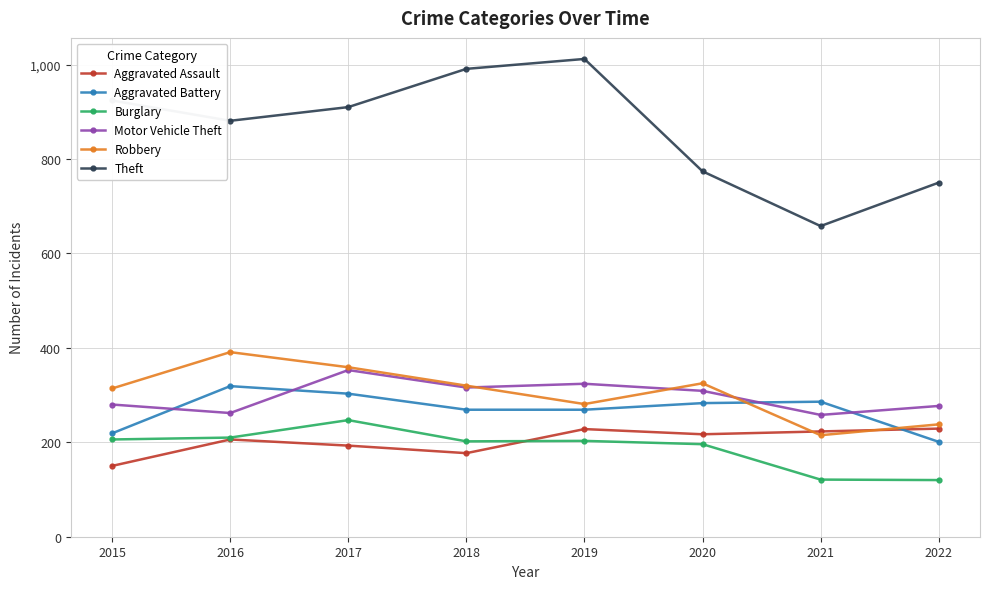

True or false: Burglary has a value of 247 at 2017.

True